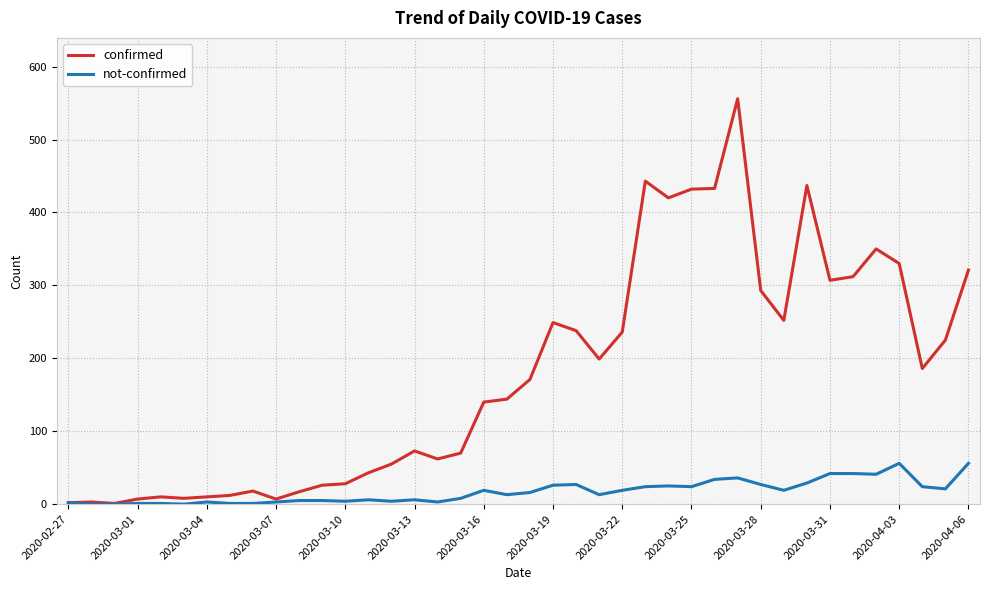

What is the greatest value displayed?

556